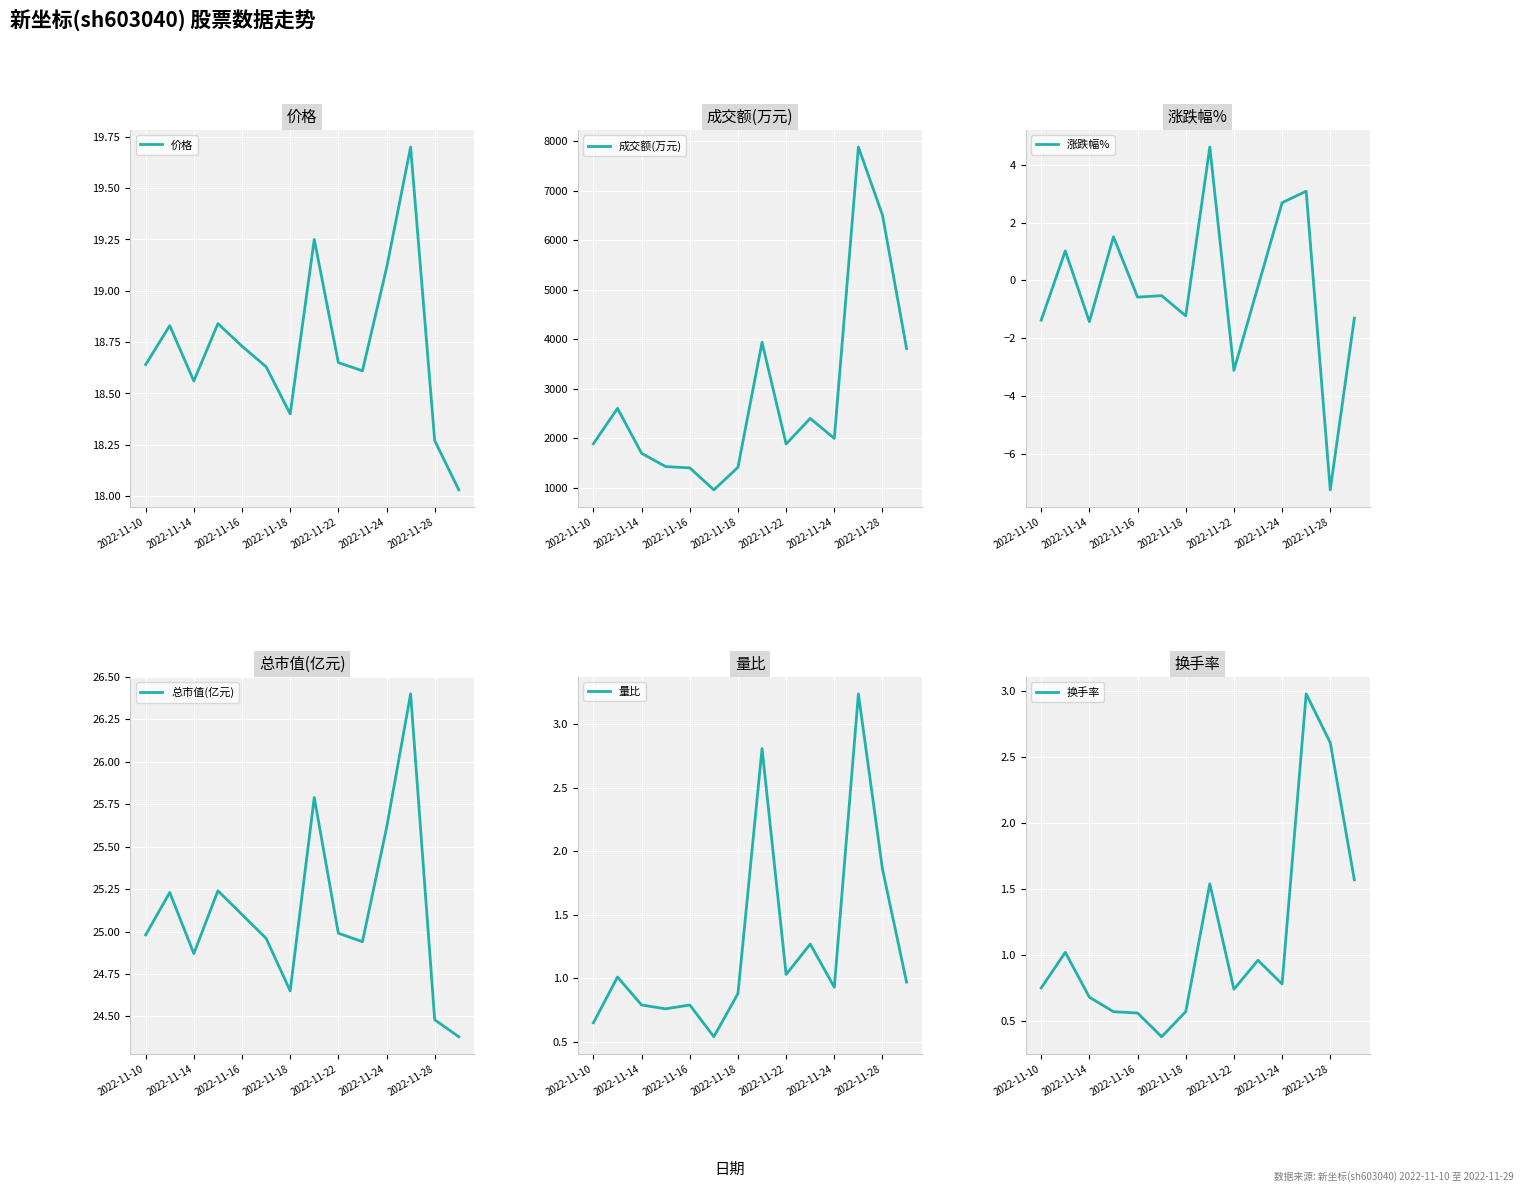

True or false: 量比 has a value of 0.8 at 2022-11-14.

True